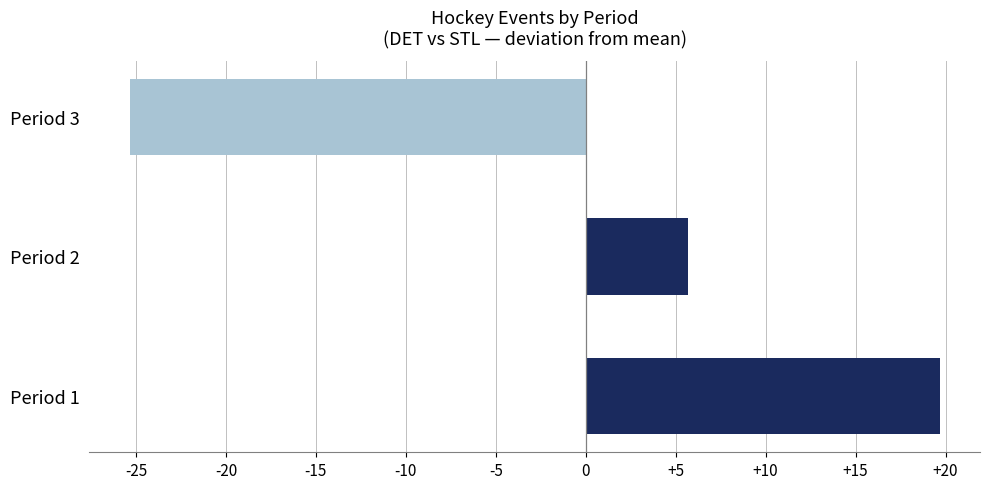

Reading bottom to top, what are all the values shown in this chart?

Period 1=19.7	Period 2=5.7	Period 3=-25.3